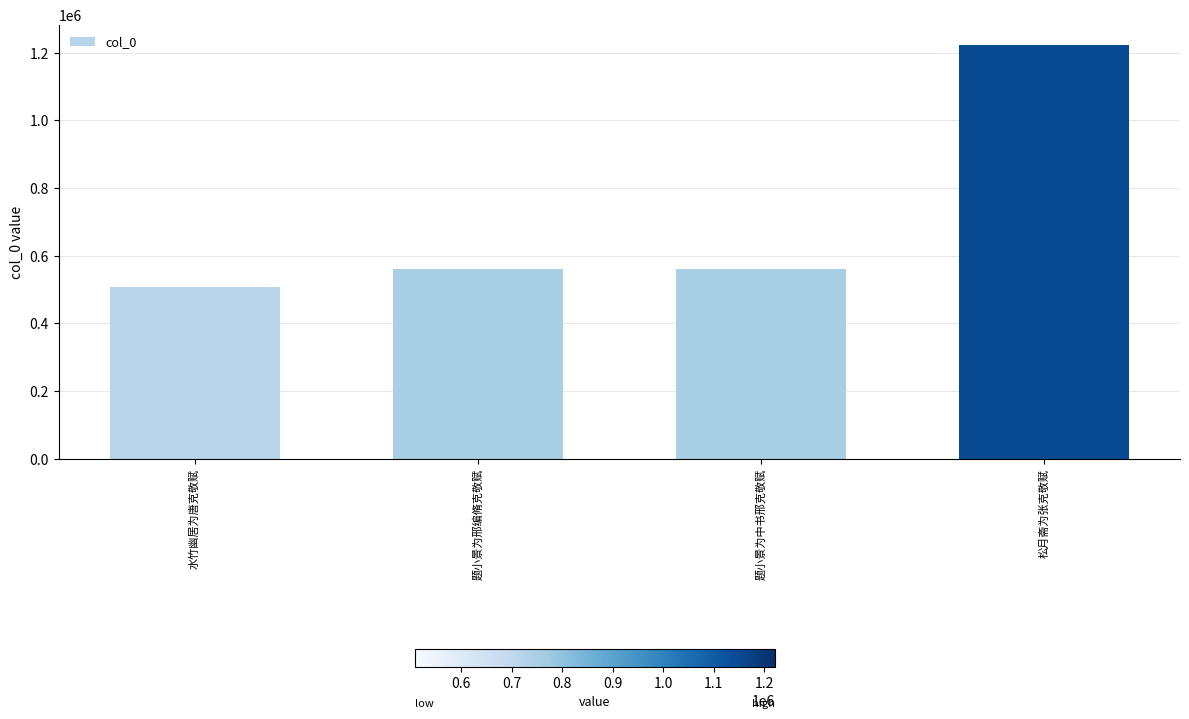

What is the ratio of the value at 题小景为邢编脩克敬赋 to the value at 松月斋为张克敬赋?

0.5